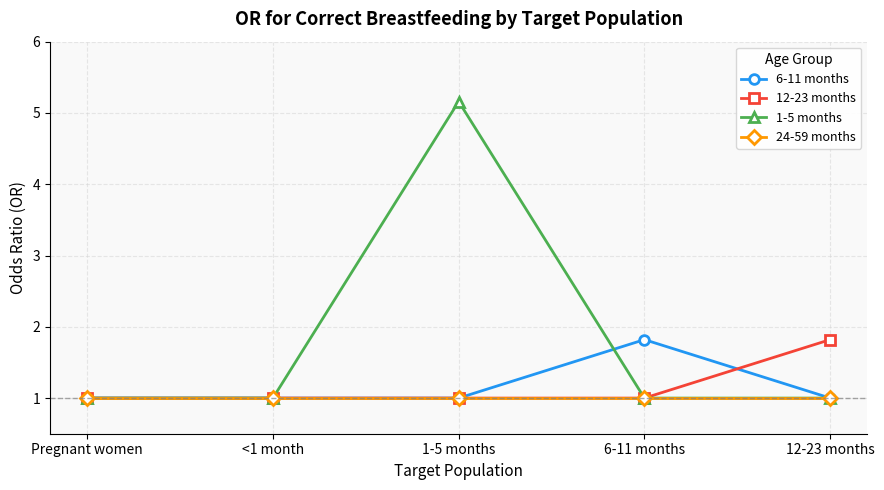

What is the maximum value for 24-59 months?

1.0